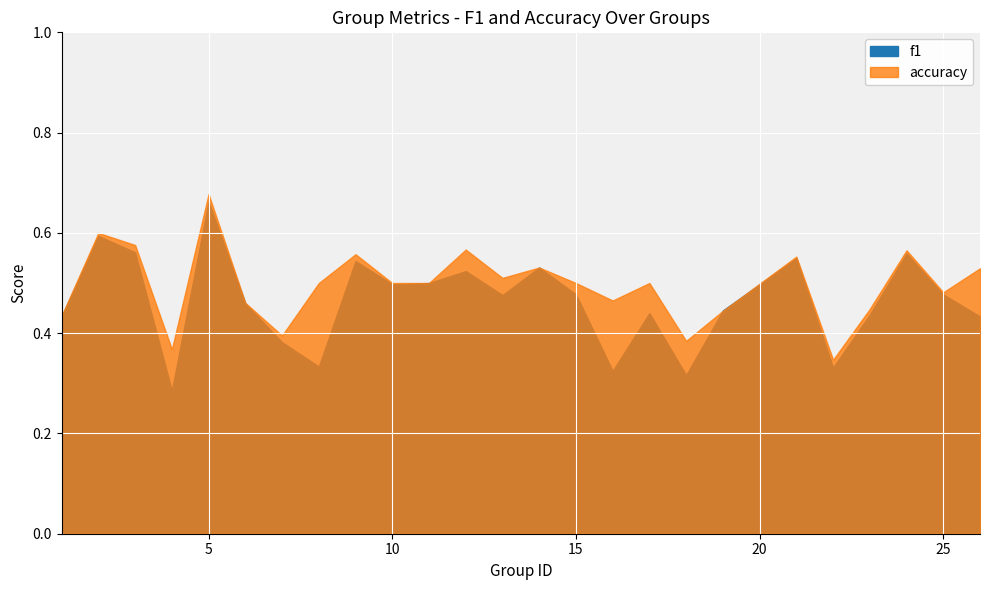

What is the sum of the accuracy values at 4 and 18?

0.8